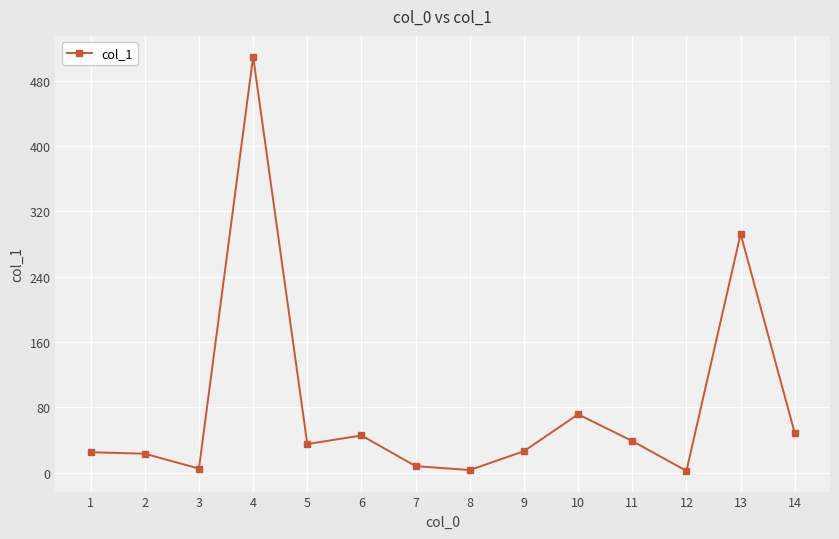

At which category does the data reach its first local valley?

3